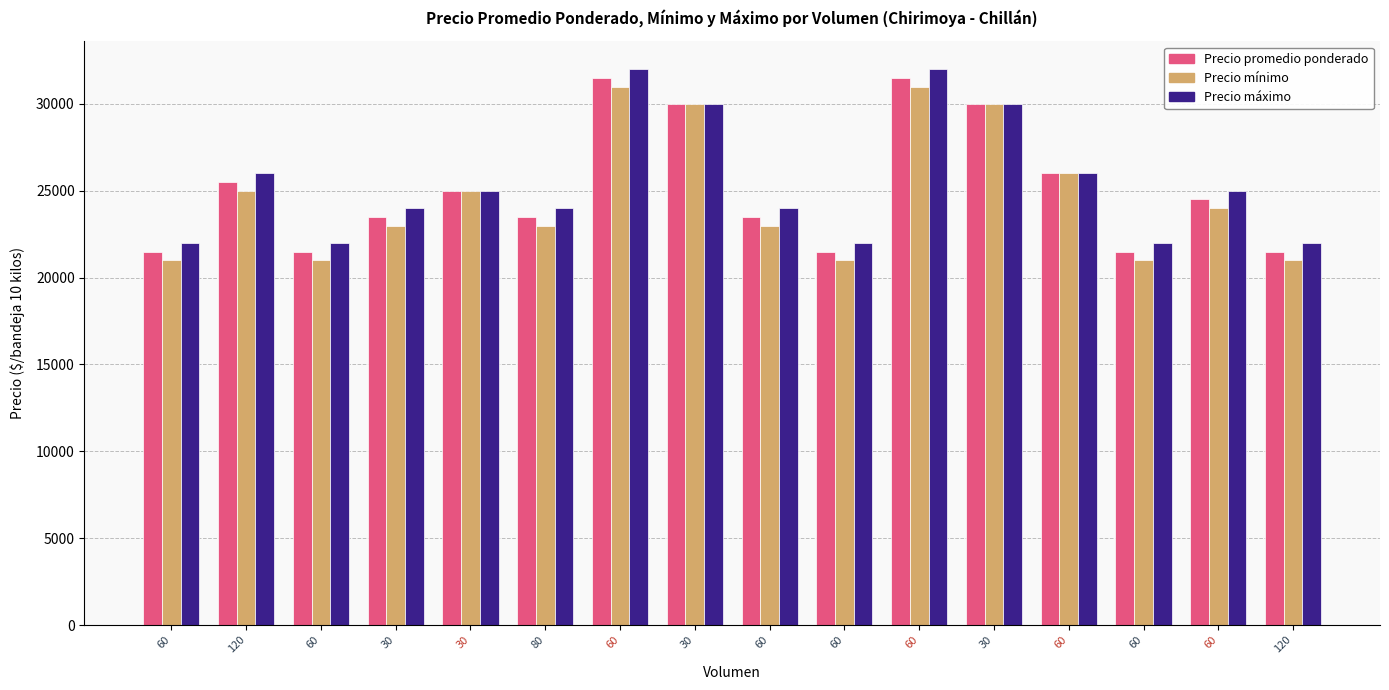

What is the total value across all series at 30?

70500